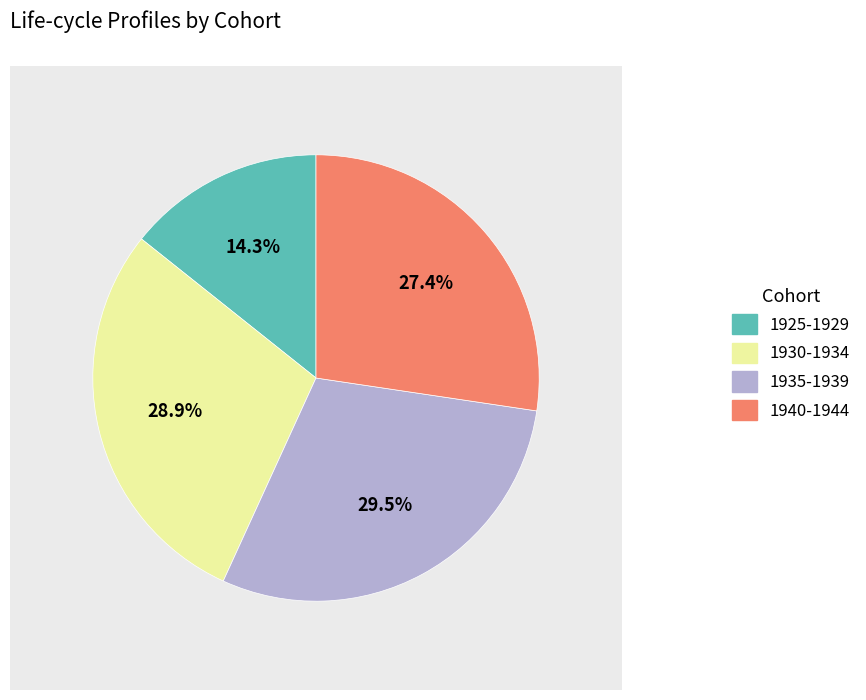

How many slices are in this pie chart?

4